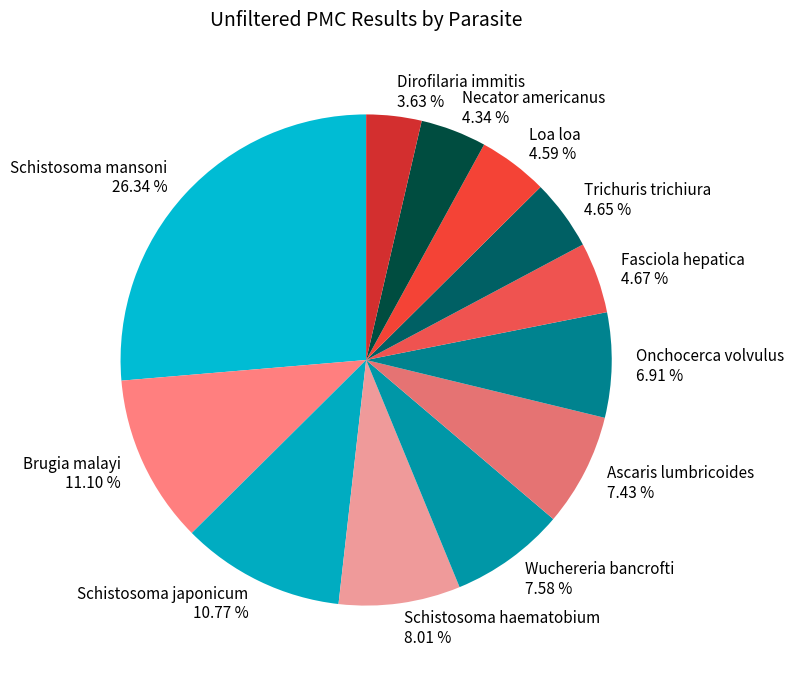

True or false: Loa loa accounts for 5% of the total.

True